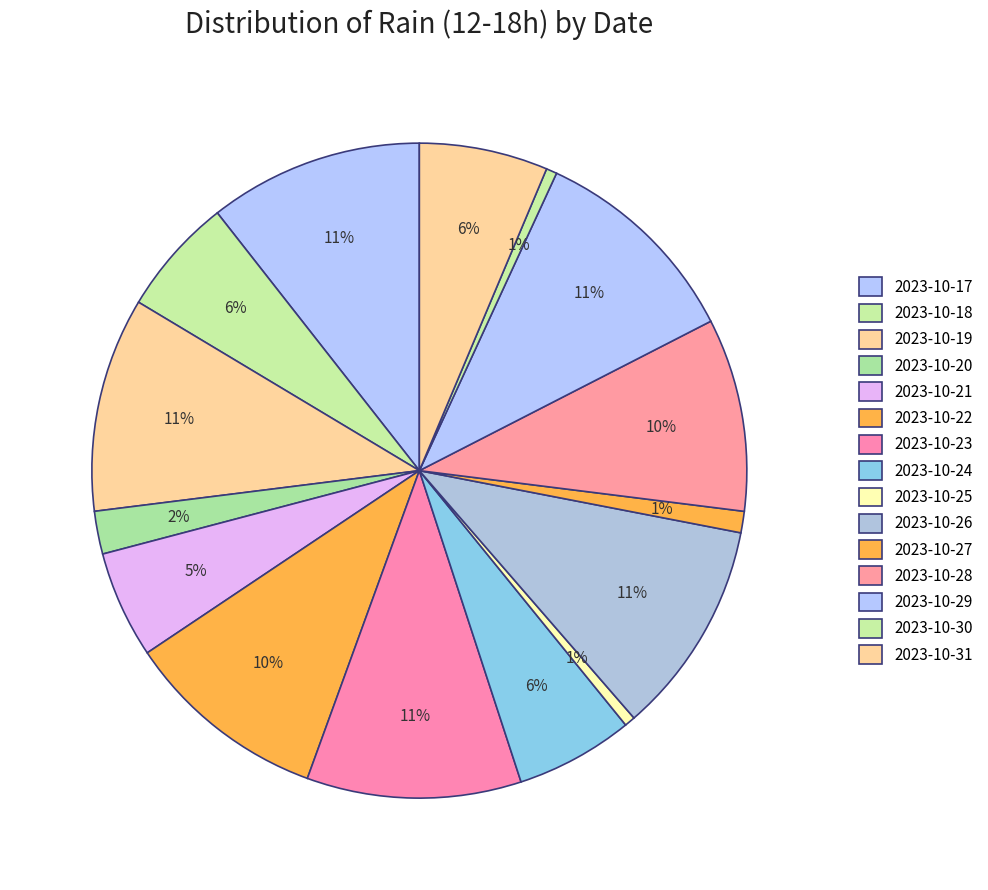

Count the number of slices in the pie.

15